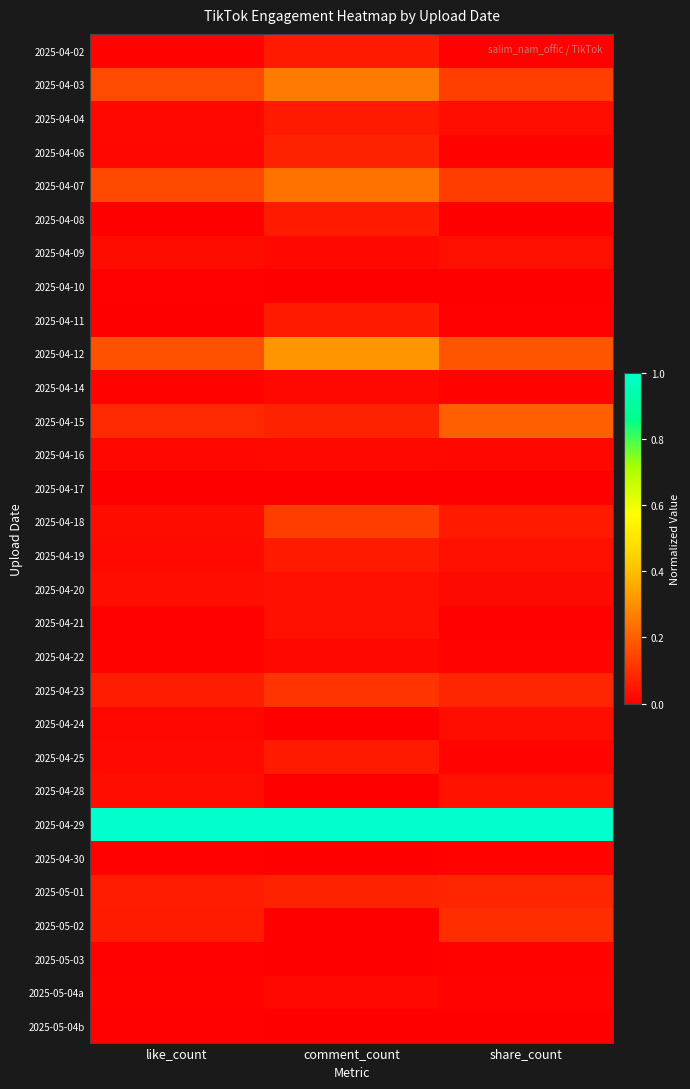

Between comment_count and share_count, which series saw the biggest shift?

2025-04-12